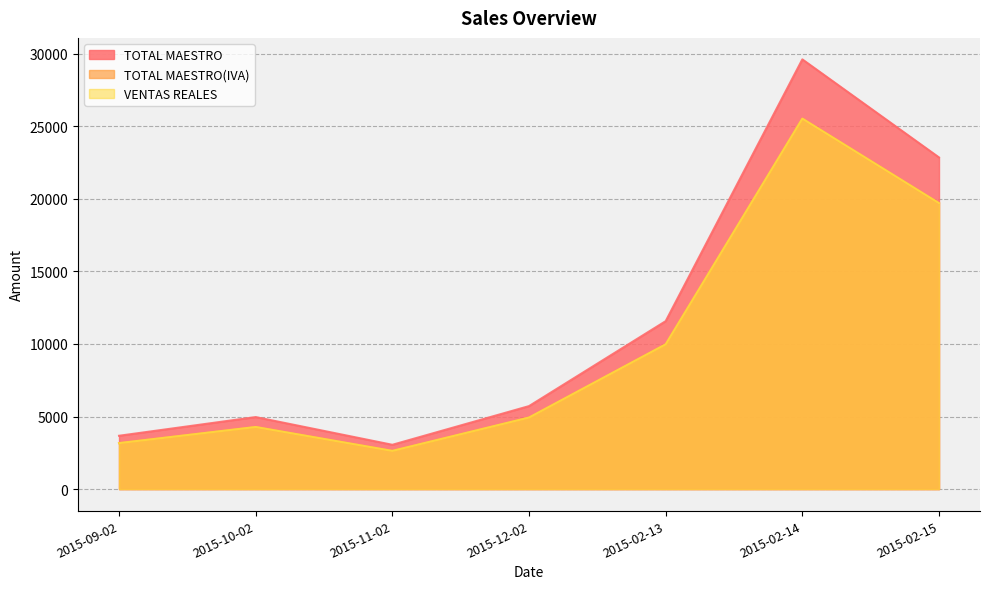

Where is the first local minimum for VENTAS REALES?

2015-11-02